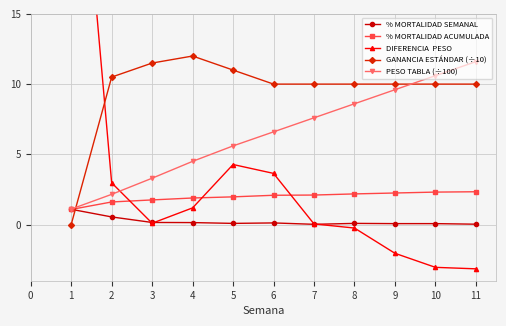

Reading left to right, what are all the values shown in this chart?

% MORTALIDAD SEMANAL: 1.1	0.5	0.1	0.1	0.1	0.1	0.0	0.1	0.1	0.1	0.0
% MORTALIDAD ACUMULADA: 1.1	1.6	1.8	1.9	2.0	2.1	2.1	2.2	2.2	2.3	2.3
DIFERENCIA  PESO: 35.7	3.0	0.1	1.2	4.3	3.6	0.0	-0.2	-2.0	-3.0	-3.2
GANANCIA ESTÁNDAR (÷10): 0.0	10.5	11.5	12.0	11.0	10.0	10.0	10.0	10.0	10.0	10.0
PESO TABLA (÷100): 1.1	2.1	3.3	4.5	5.6	6.6	7.6	8.6	9.6	10.6	11.6